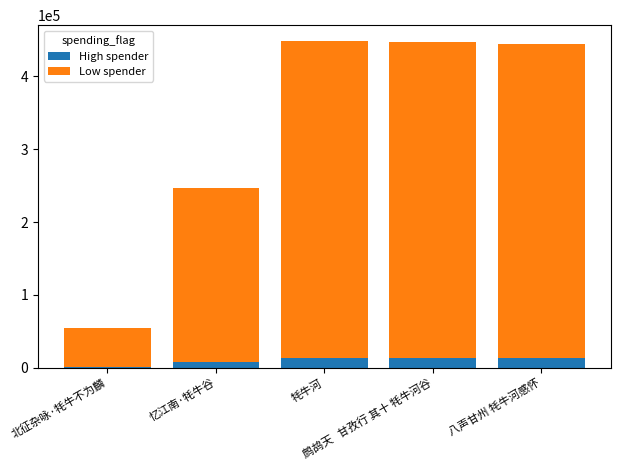

What is the maximum value for High spender?

13428.0